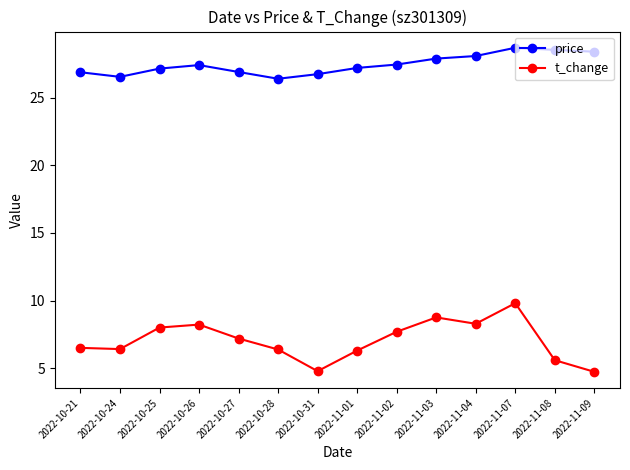

Is it true that price equals 26.4 at 2022-10-28?

True